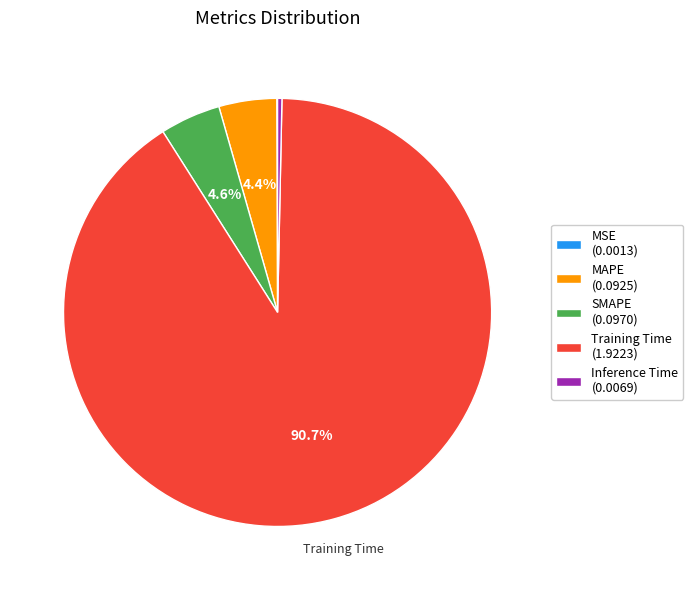

How much of the chart is everything except MAPE (0.0925)?

95.6%